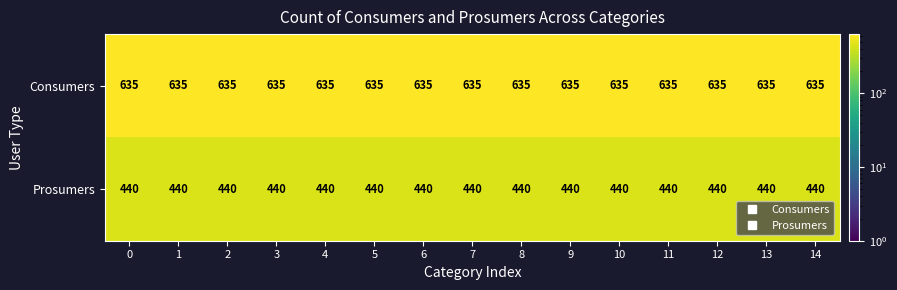

What is the spread (max minus min) of values at 14?

195